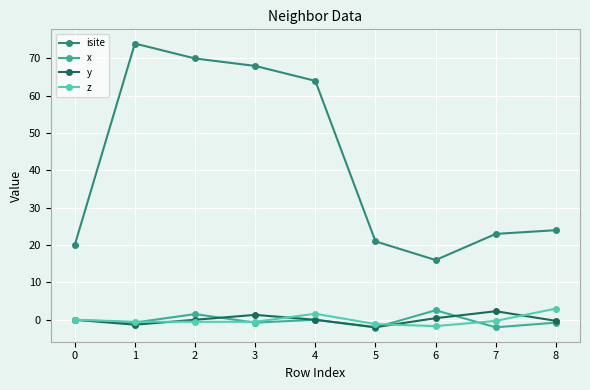

How many series are shown in this chart?

4